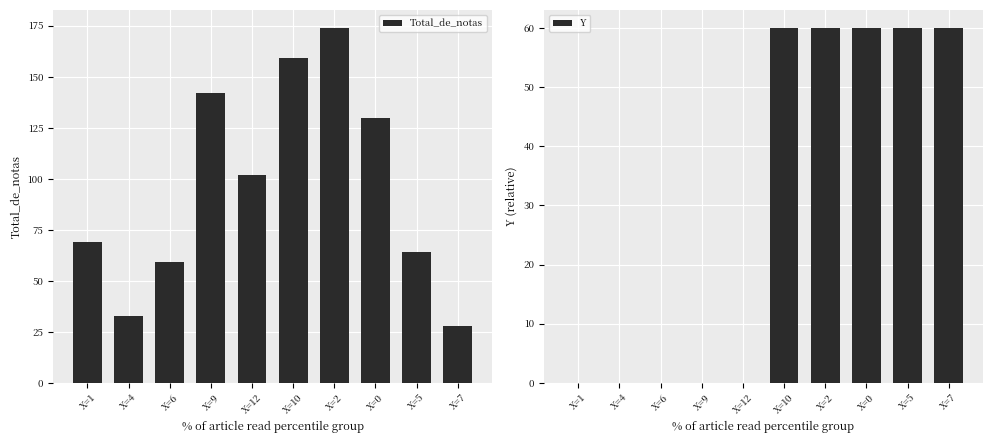

What is the sum of the Y values at X=0 and X=1?

60